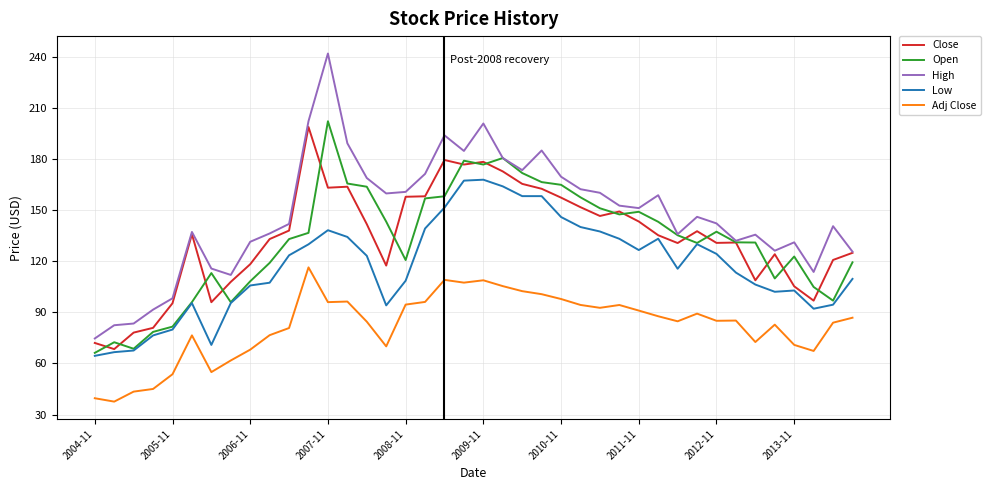

Which series has the widest spread of values?

High